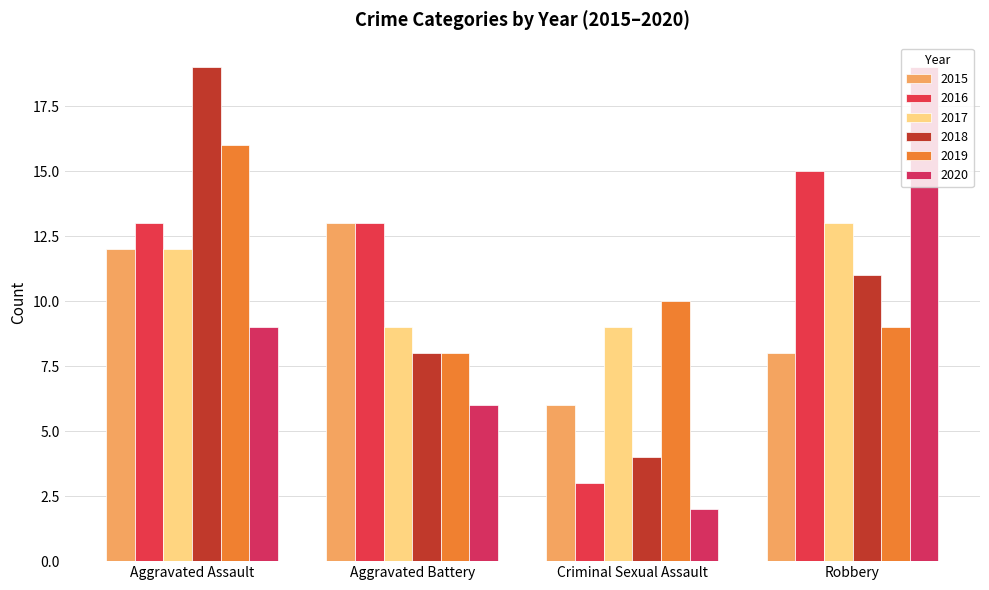

What is the approximate value of 2018 at Aggravated Assault?

19